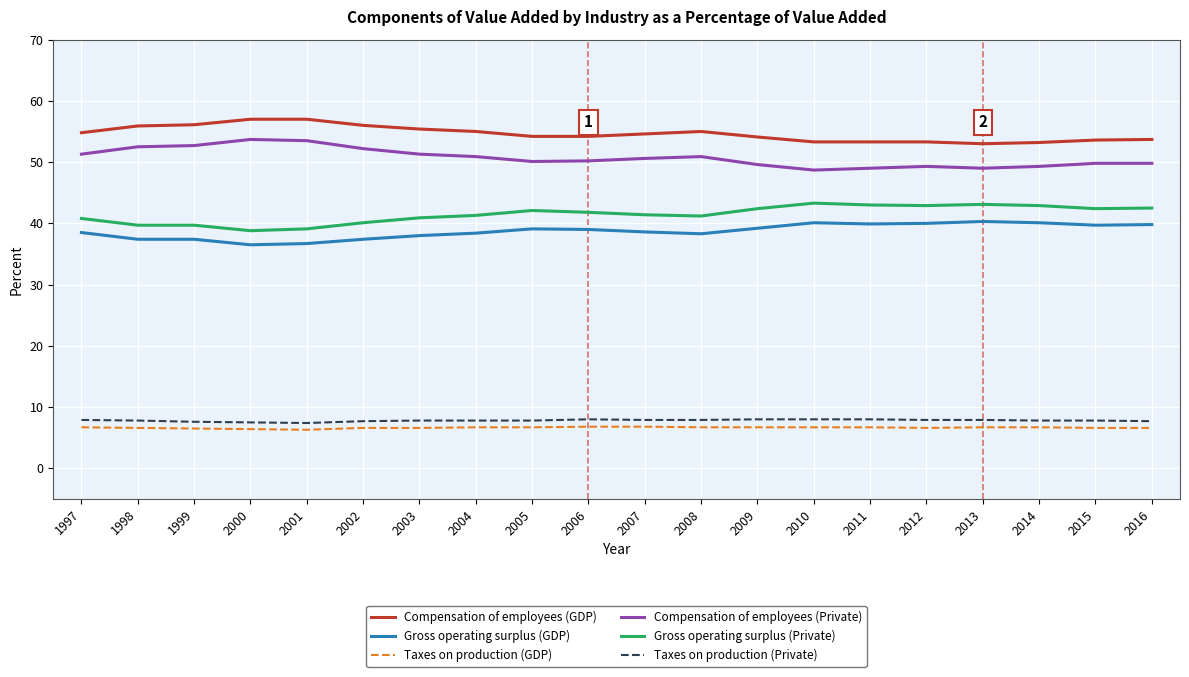

What is the difference between the Compensation of employees (Private) values at 2016 and 1999?

2.9